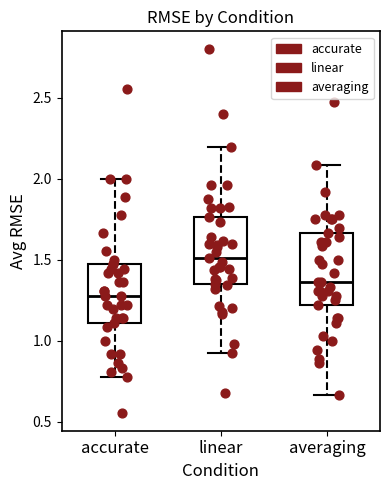

Which box's median line is the lowest?

accurate